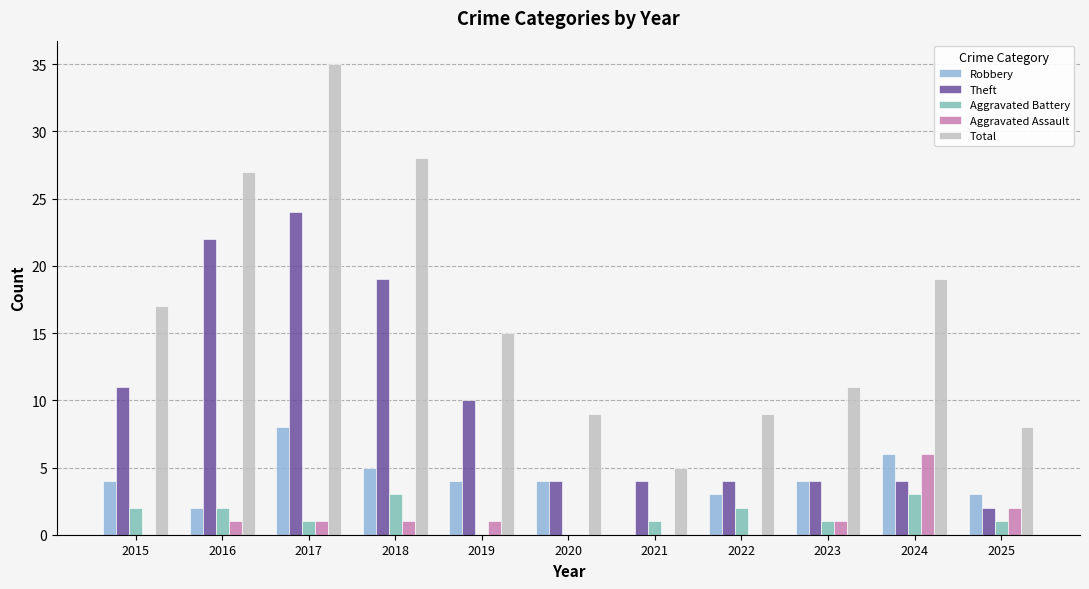

Does the chart contain stacked bars?

No